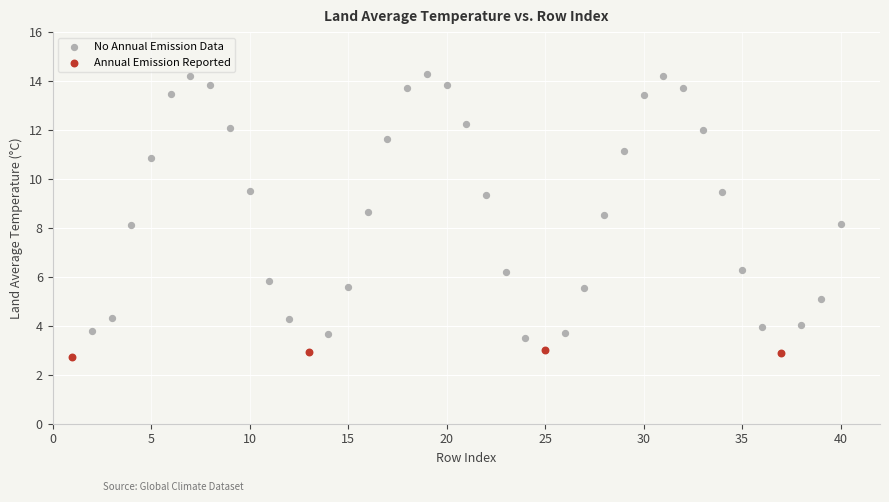

Which series contains the highest Y value?

No Annual Emission Data